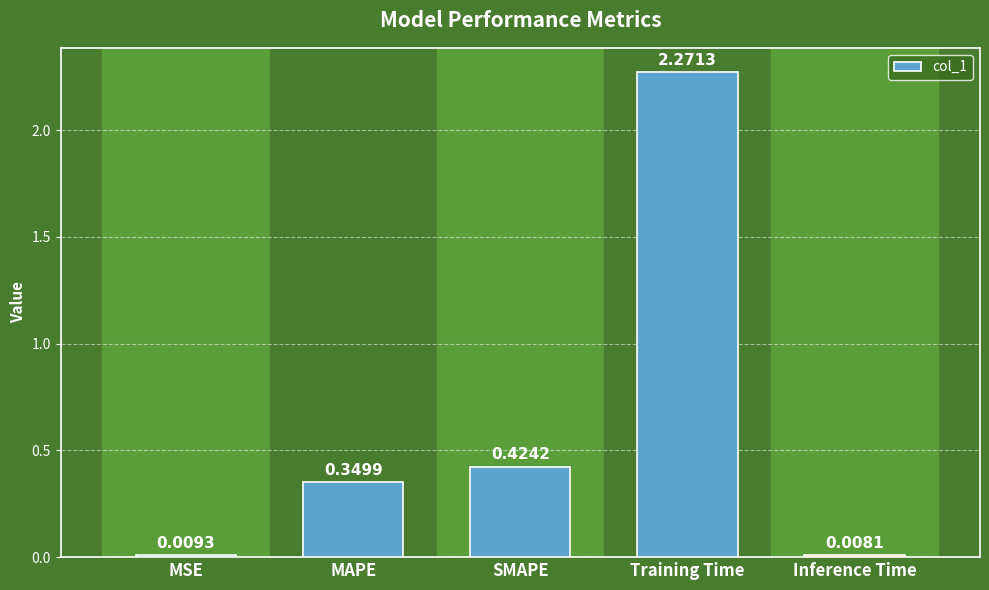

List the labels in order of value, smallest first.

Inference Time, MSE, MAPE, SMAPE, Training Time